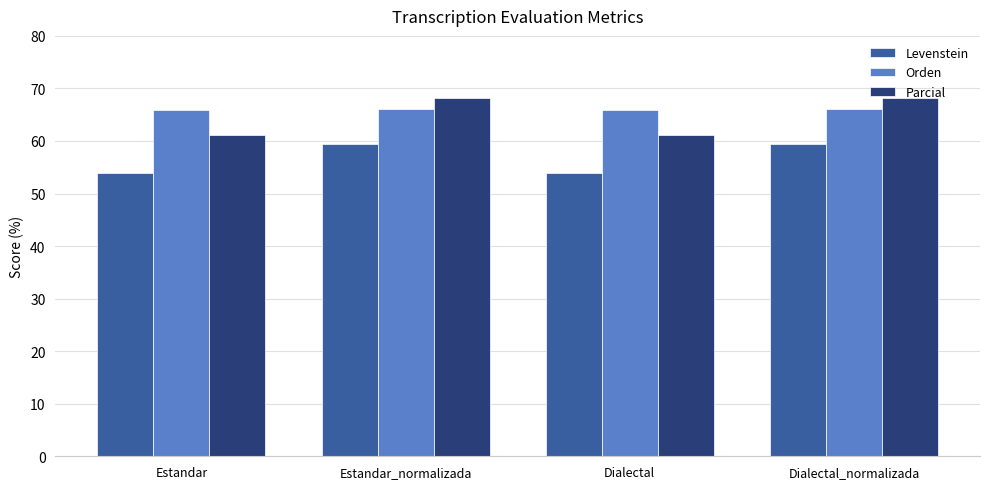

What is the difference between the maximum and minimum values in the Orden series?

0.2